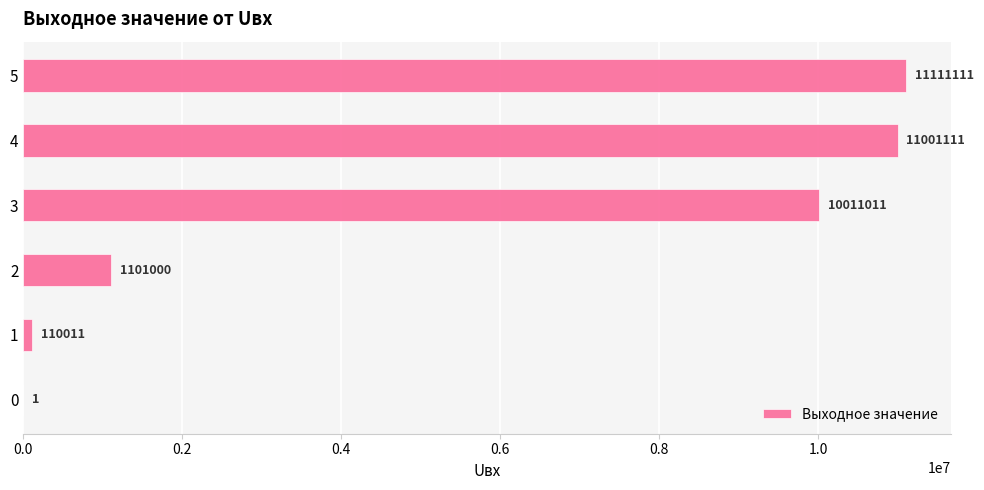

The value at 0 is 1. True or false?

True